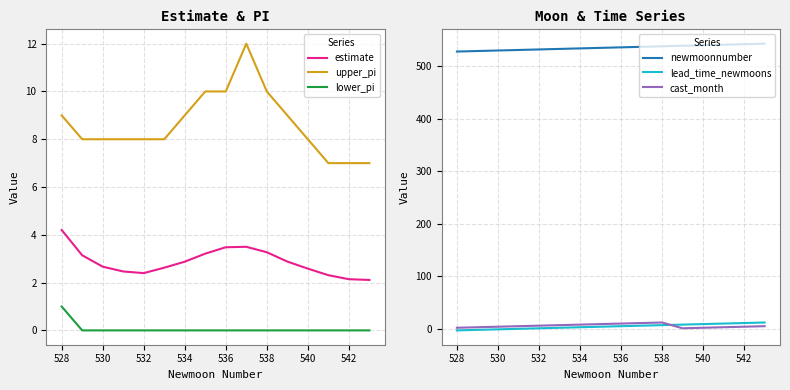

The value of lower_pi at 538 is -0.4. True or false?

False